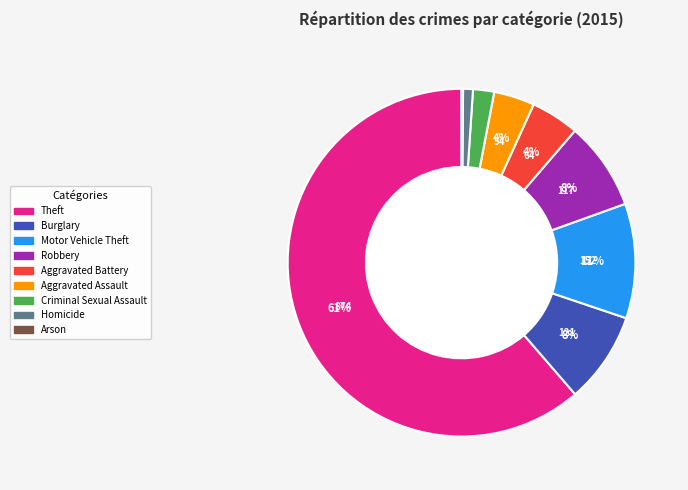

To the nearest percent, what percentage of the pie is Criminal Sexual Assault?

2%